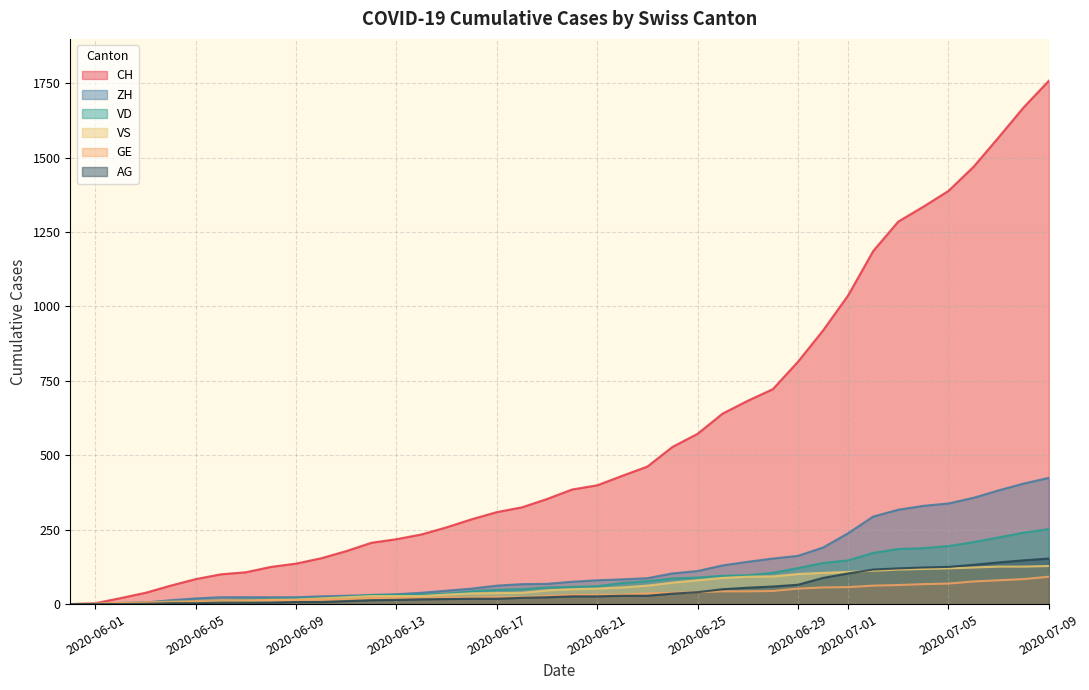

What is the greatest value displayed?

1758